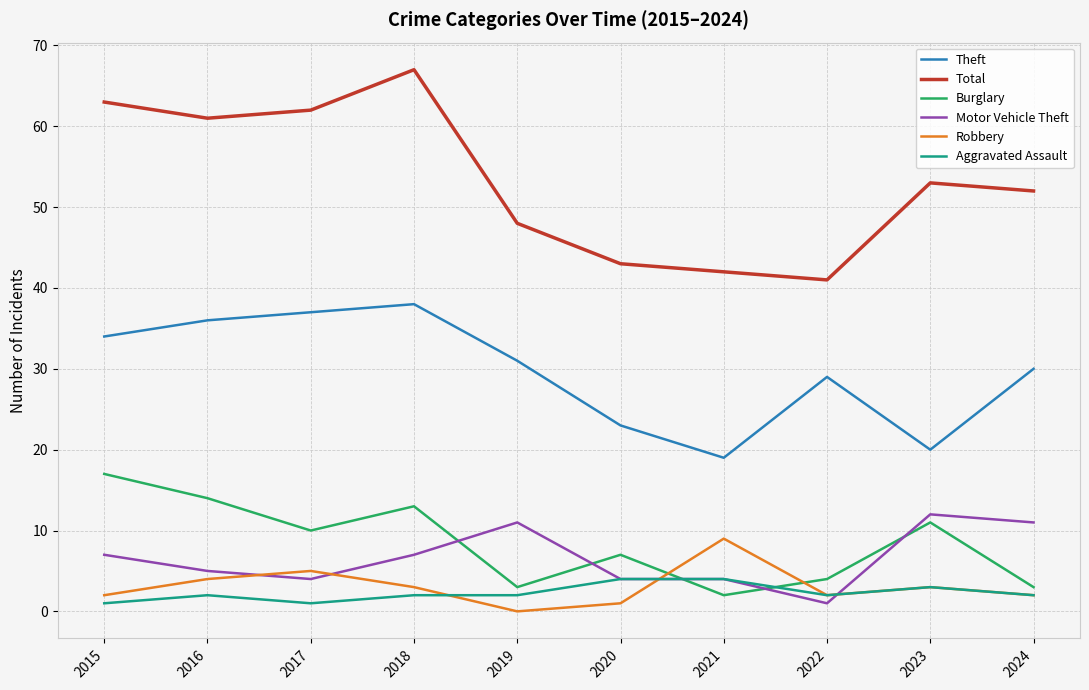

Which series has the largest total across all categories?

Total